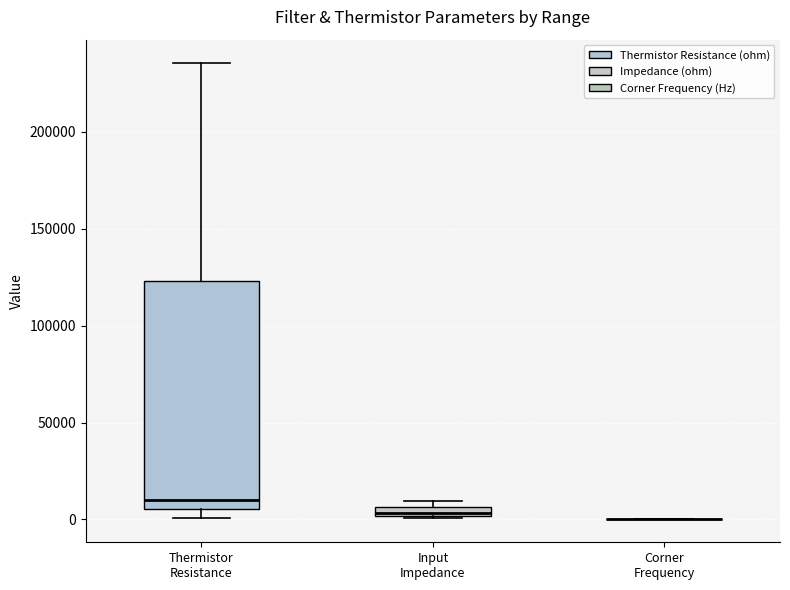

Where is the upper edge of the box for Thermistor Resistance on the y-axis? The values are not printed on the chart, so give them approximately, as read against the axis.

125000